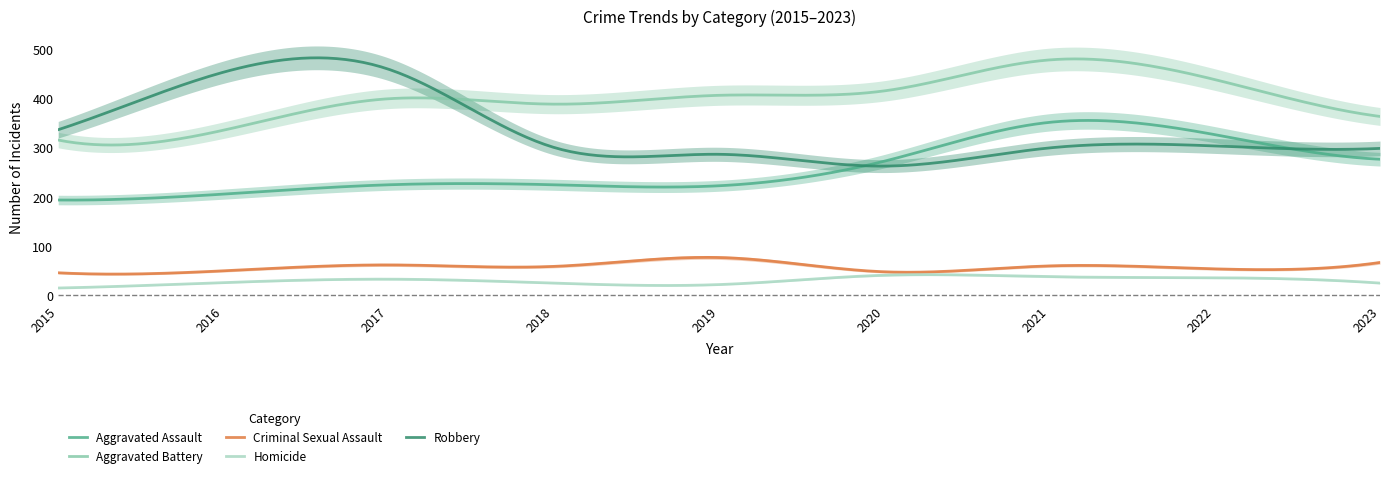

At which label does Robbery reach its peak?

2017